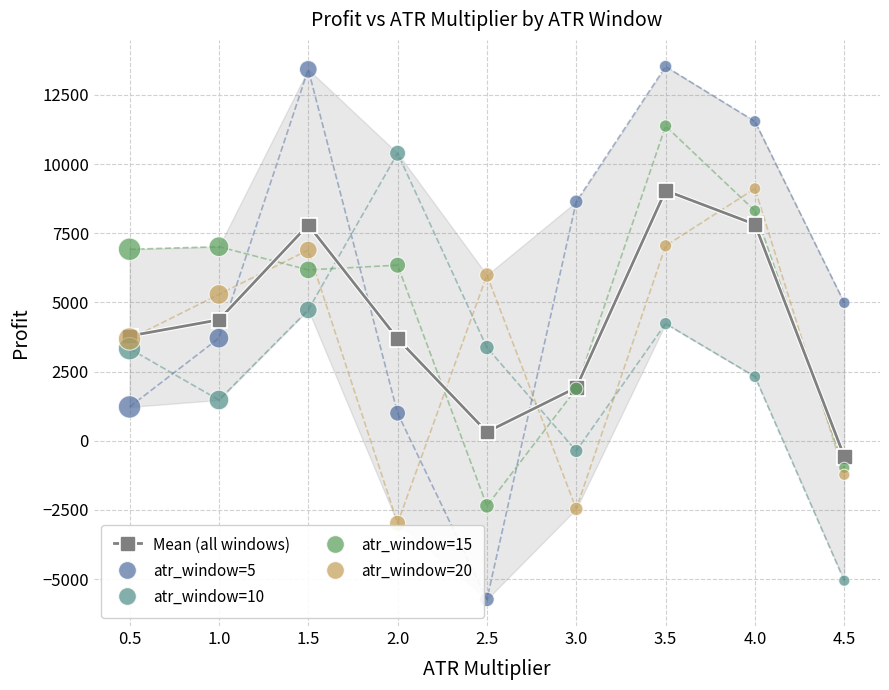

What are all the series names shown in the legend?

Mean (all windows), atr_window=5, atr_window=10, atr_window=15, atr_window=20